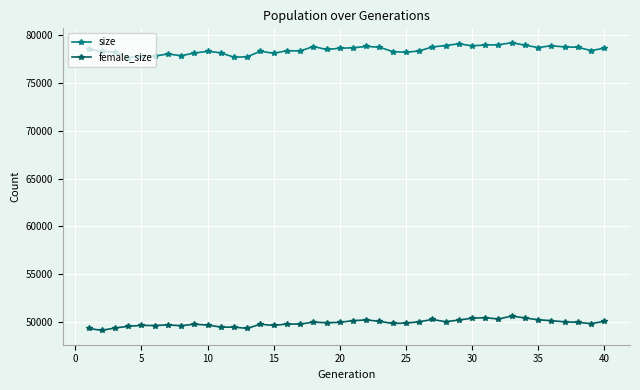

What is the difference between the second highest and second lowest values in the female_size series?

1134